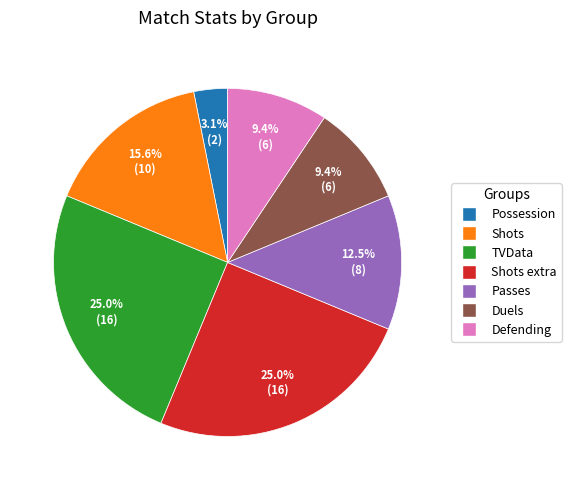

Is there a majority slice in this chart?

No